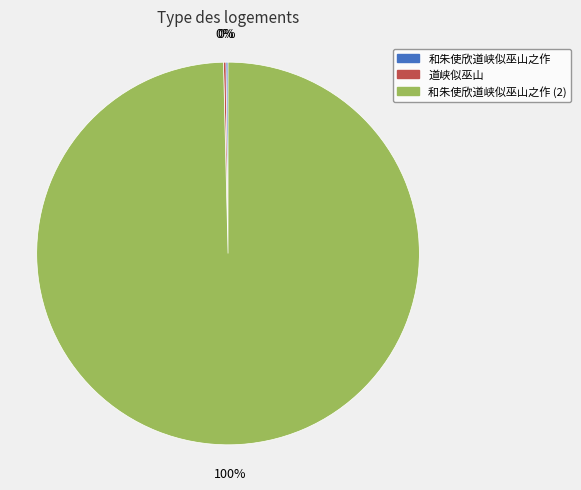

To the nearest percent, what is the average slice percentage?

33%